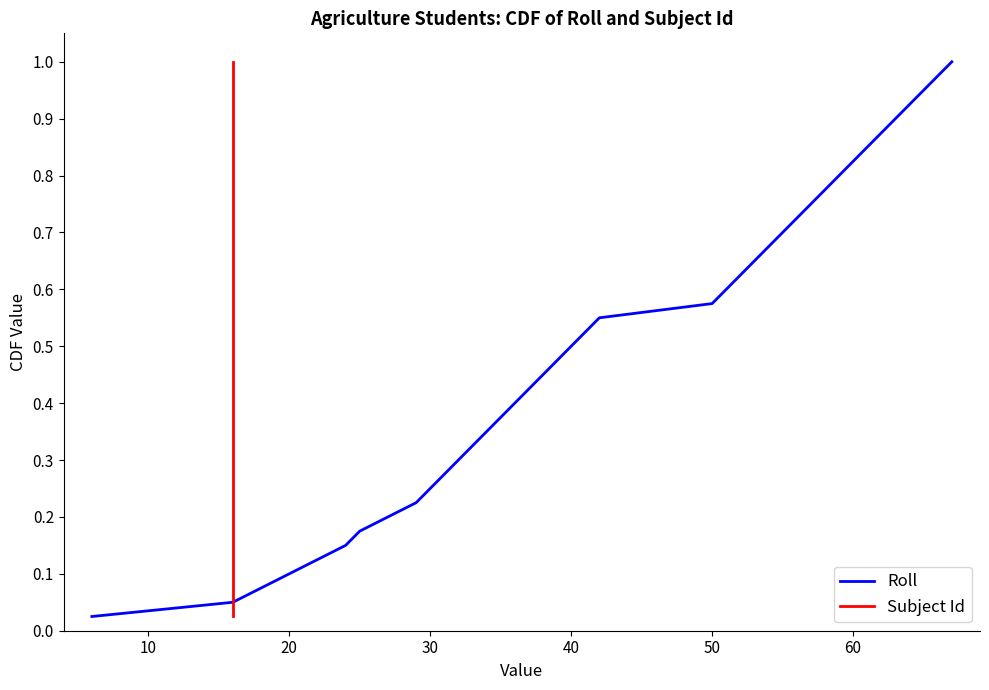

True or false: Subject Id has more than 2 points higher than both neighbors.

False